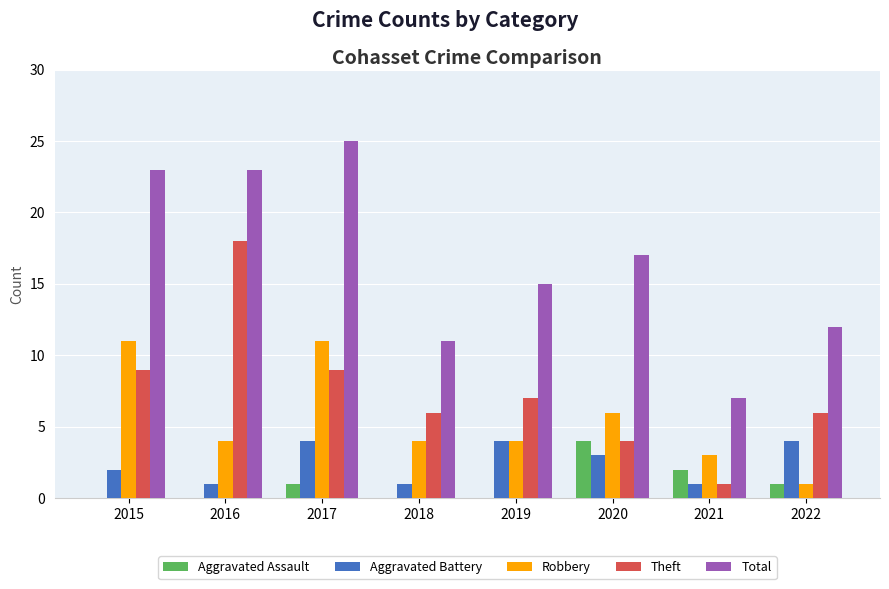

What is the average value of the Total series?

17